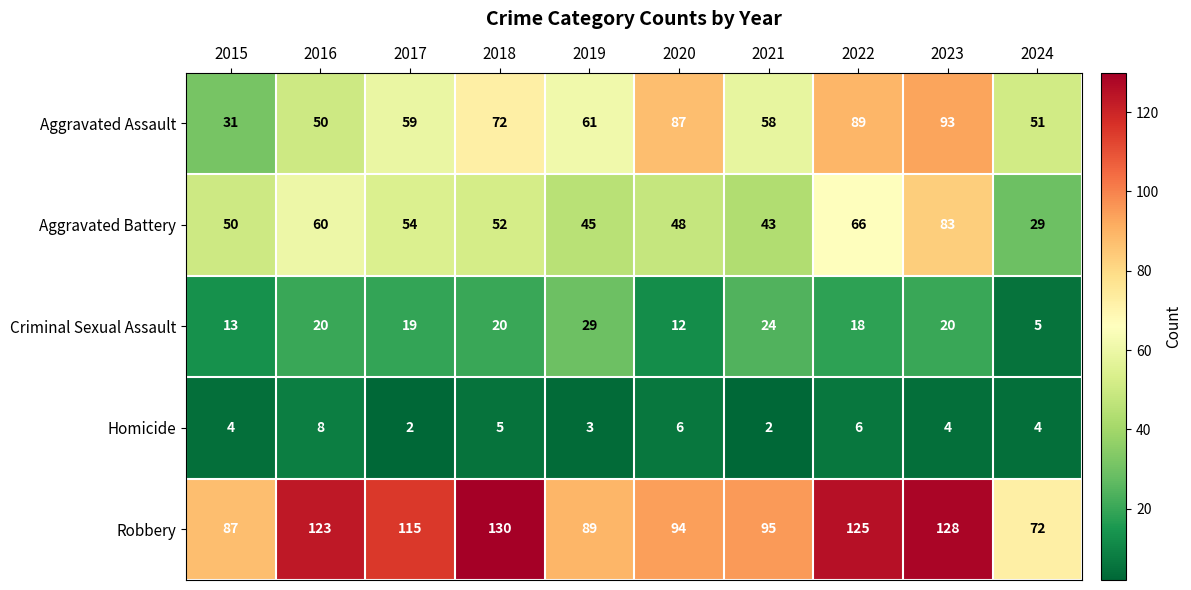

Between 2016 and 2020, which series saw the biggest shift?

Aggravated Assault